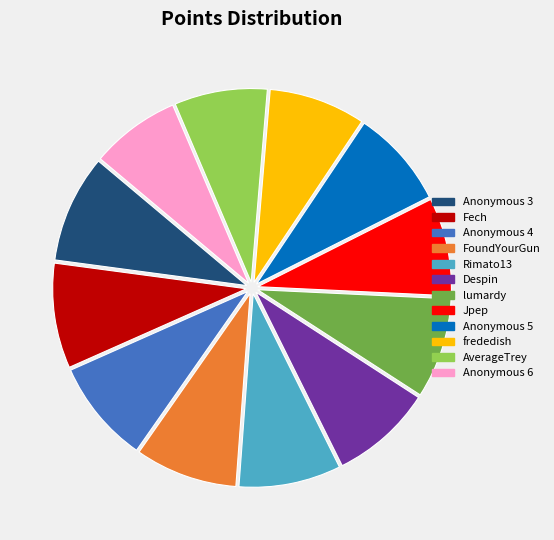

Do Anonymous 6 and FoundYourGun together represent more than half of the pie?

No